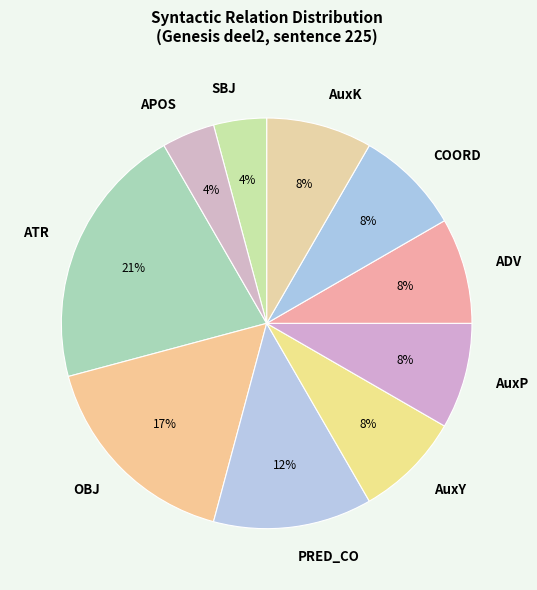

To the nearest percent, what percentage of the pie is SBJ?

4%